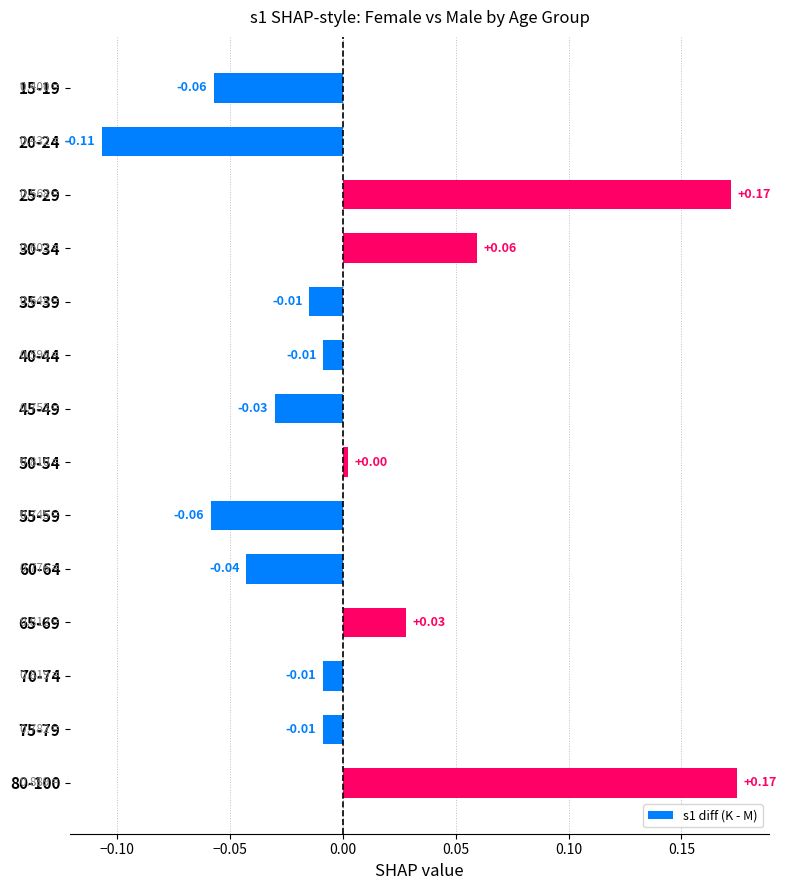

Between 35-39 and 60-64, which is larger?

35-39